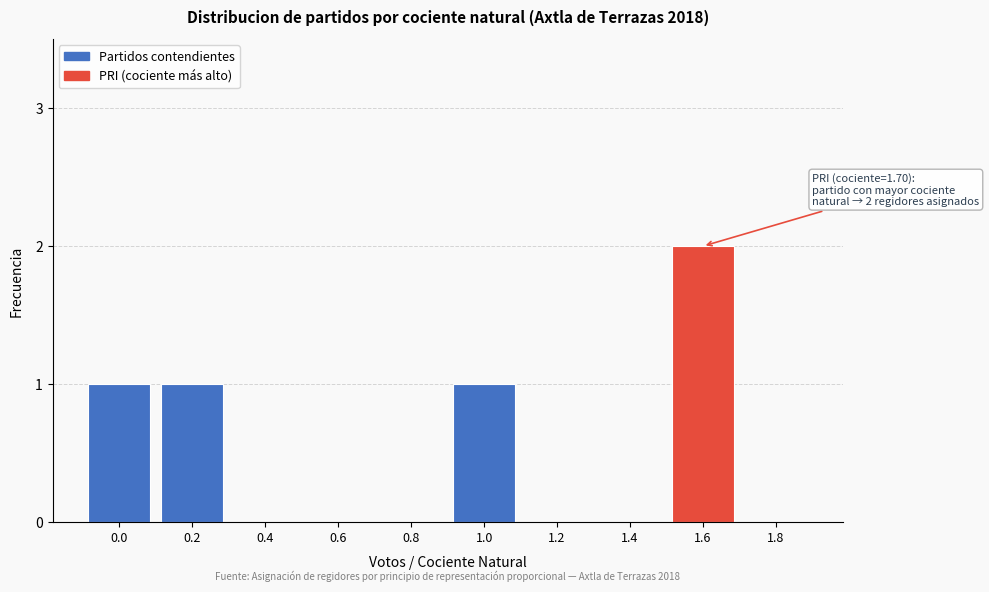

Reading left to right, transcribe all the data shown in this chart.

0.0=1	0.2=1	0.4=0	0.6=0	0.8=0	1.0=1	1.2=0	1.4=0	1.6=2	1.8=0